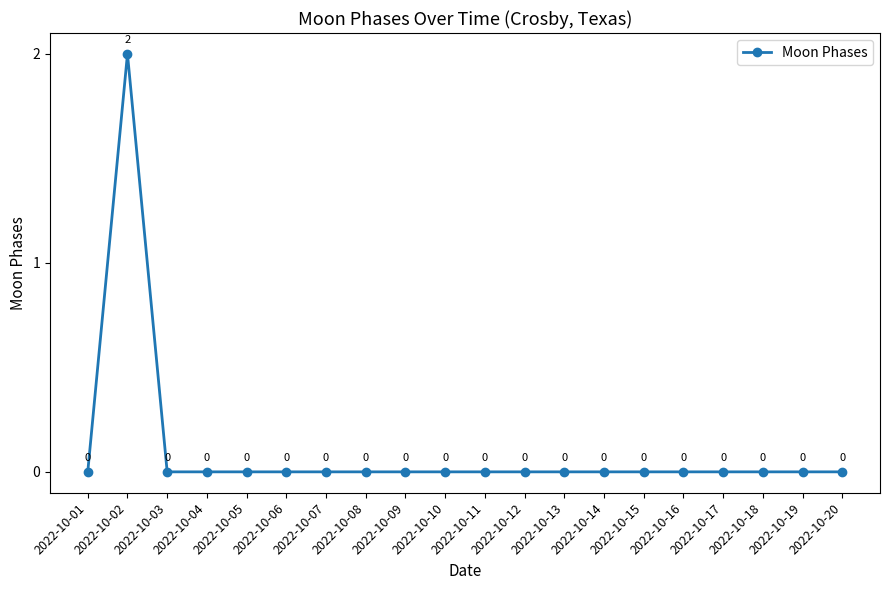

Is it true that the value at 2022-10-11 is 0?

True